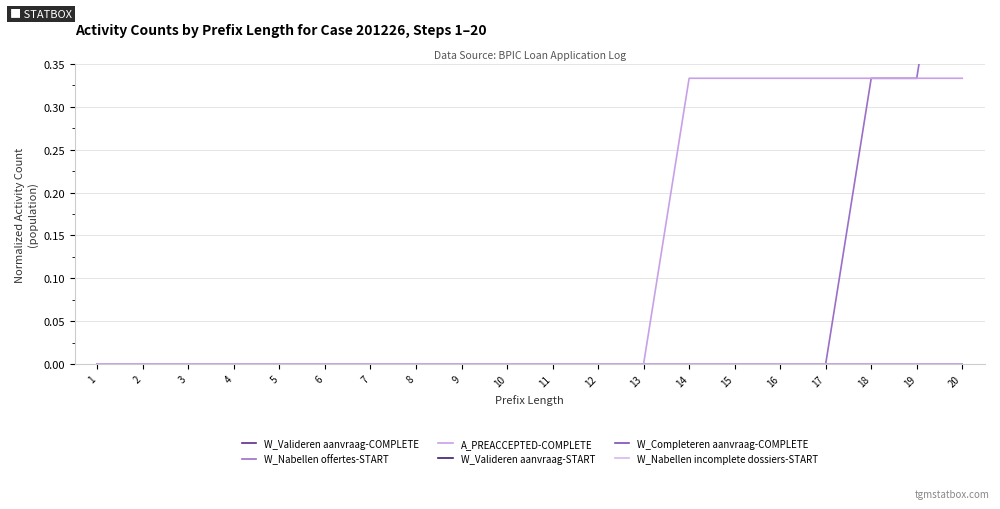

True or false: W_Completeren aanvraag-COMPLETE and W_Valideren aanvraag-START cross at least once.

False